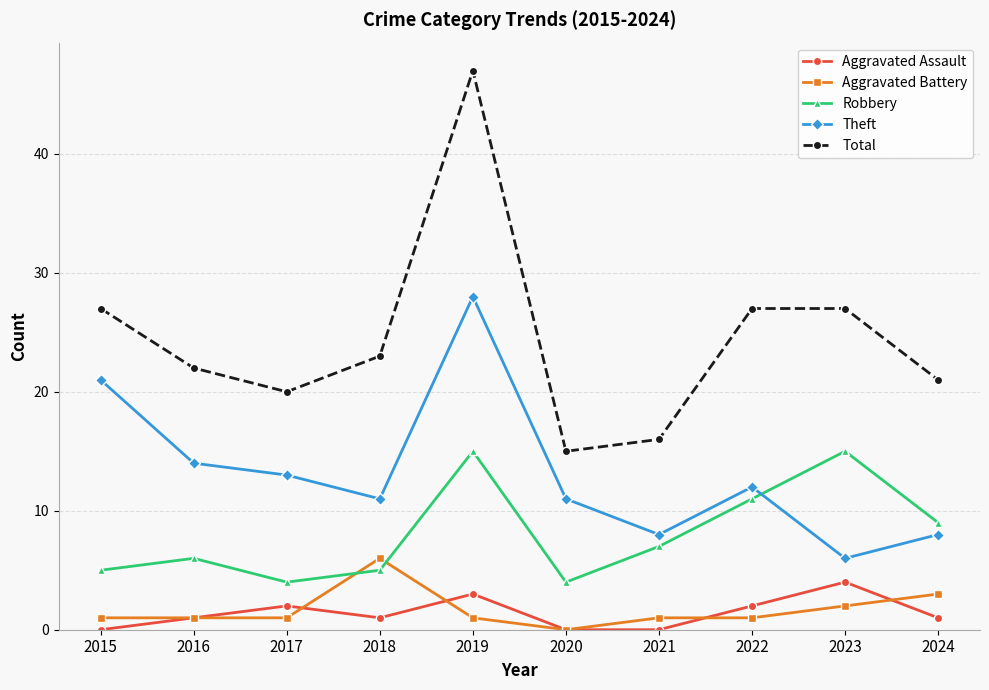

List the series in order of their peak value, lowest first.

Aggravated Assault, Aggravated Battery, Robbery, Theft, Total